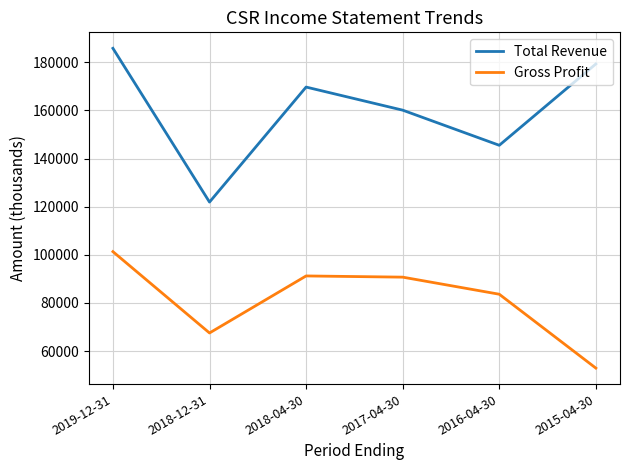

Rank the series by their maximum value, from highest to lowest.

Total Revenue, Gross Profit